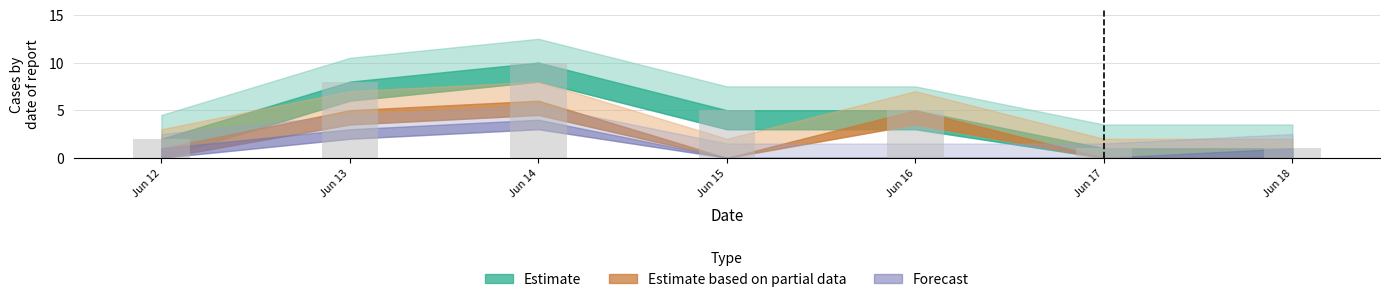

Reading left to right, list all the values displayed in this chart.

Jun 12=2	Jun 13=8	Jun 14=10	Jun 15=5	Jun 16=5	Jun 17=1	Jun 18=1